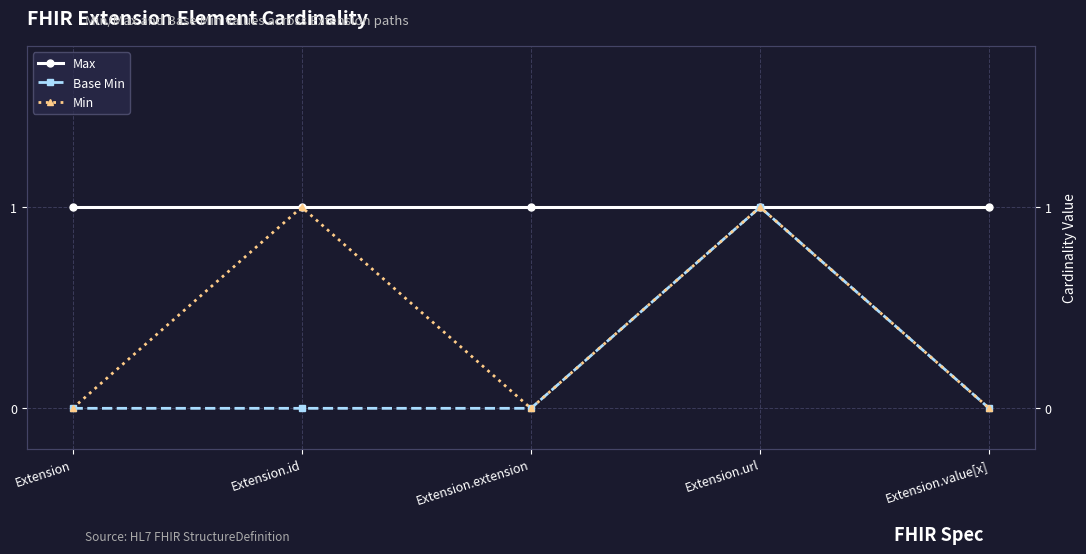

True or false: Max and Base Min cross at least once.

False